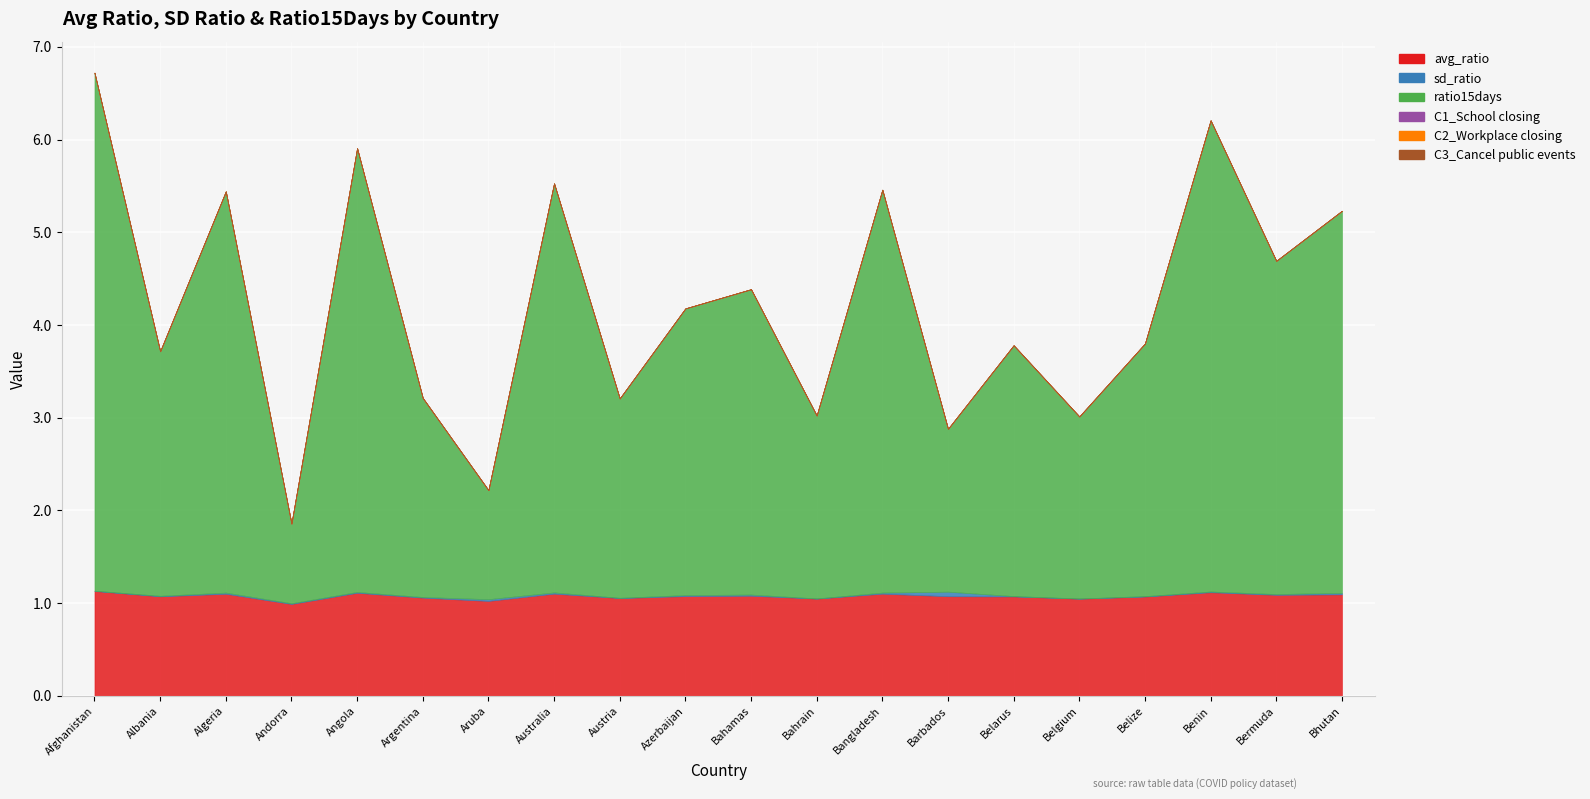

What position from the right is Andorra?

17